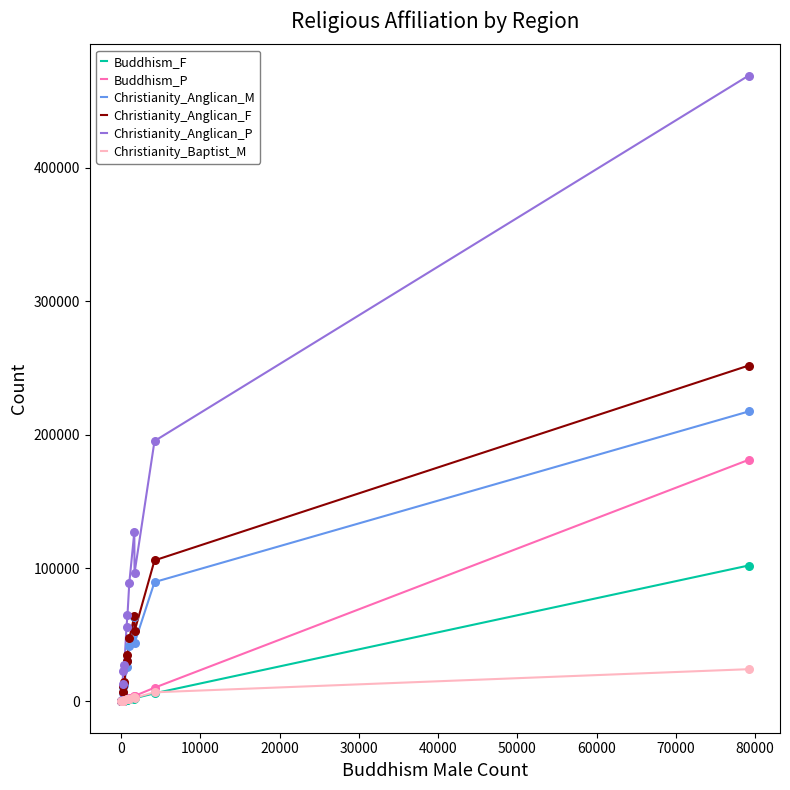

Rank the series by their maximum value, from lowest to highest.

Christianity_Baptist_M, Buddhism_F, Buddhism_P, Christianity_Anglican_M, Christianity_Anglican_F, Christianity_Anglican_P